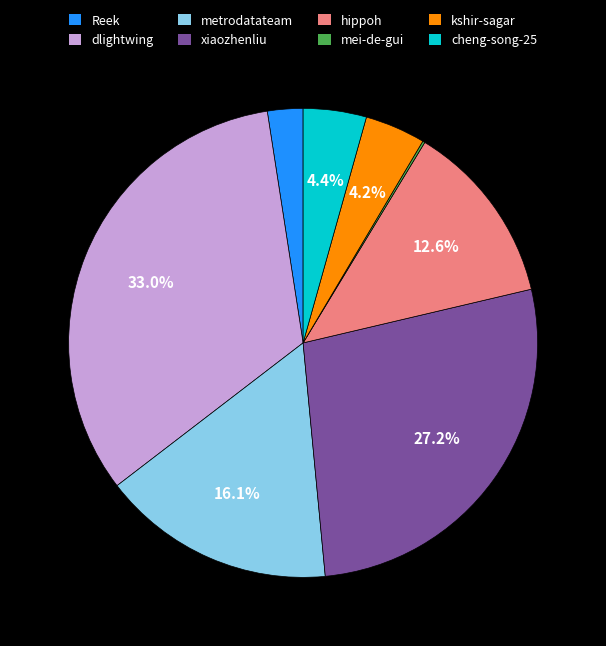

To the nearest percent, what portion does dlightwing represent?

33%